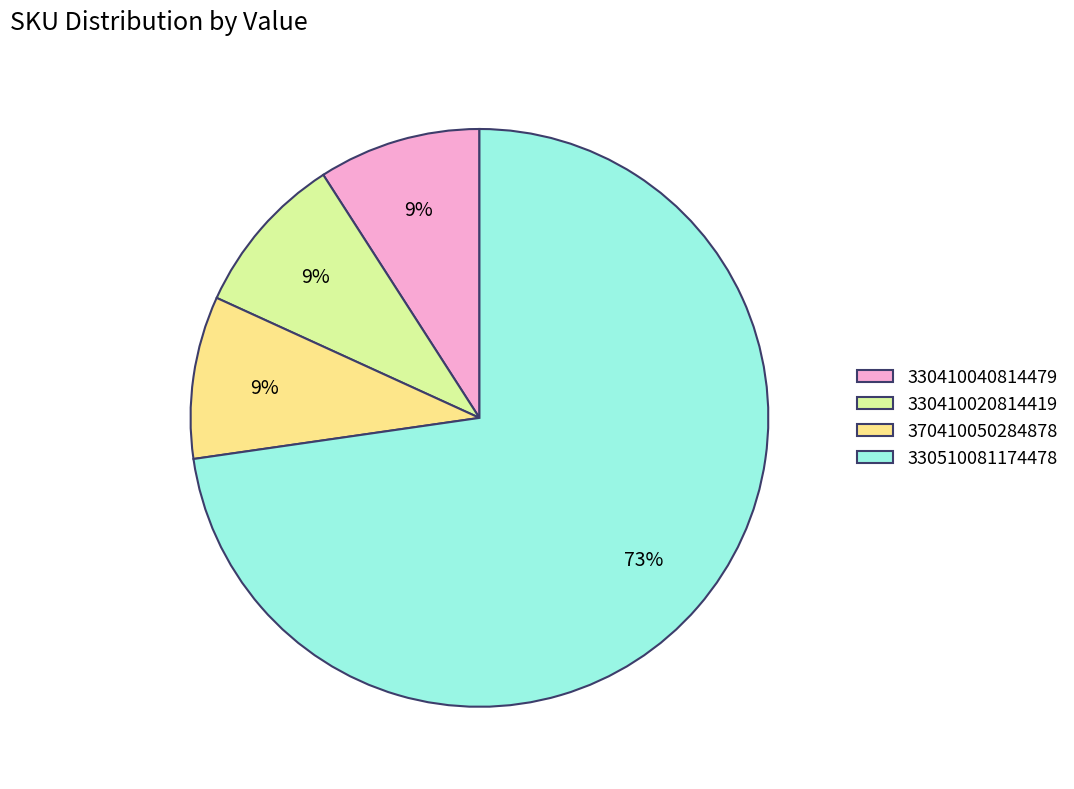

What is the largest slice in the pie chart?

330510081174478